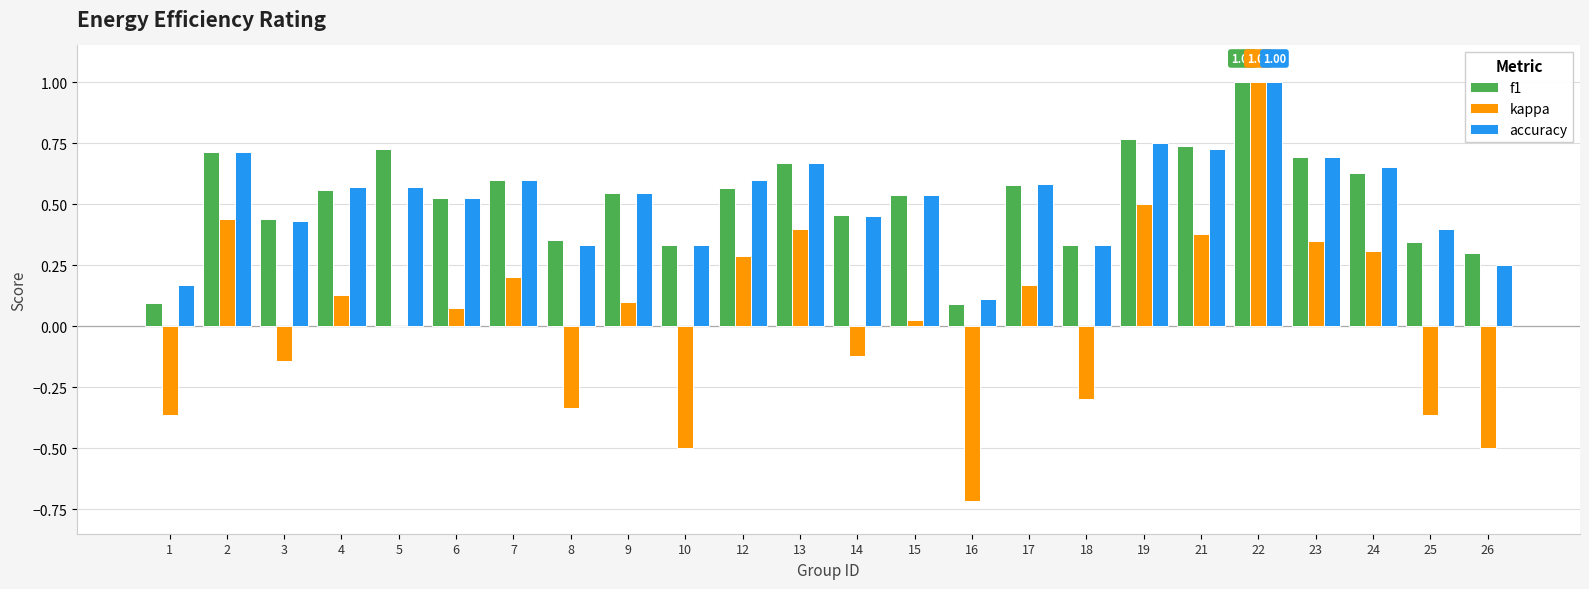

Where is accuracy nearest to the value 0?

16